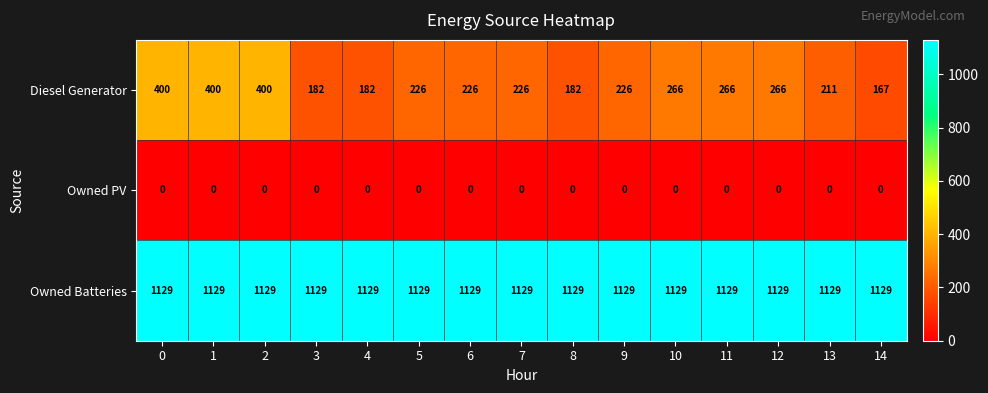

What is the minimum value for Owned Batteries?

1129